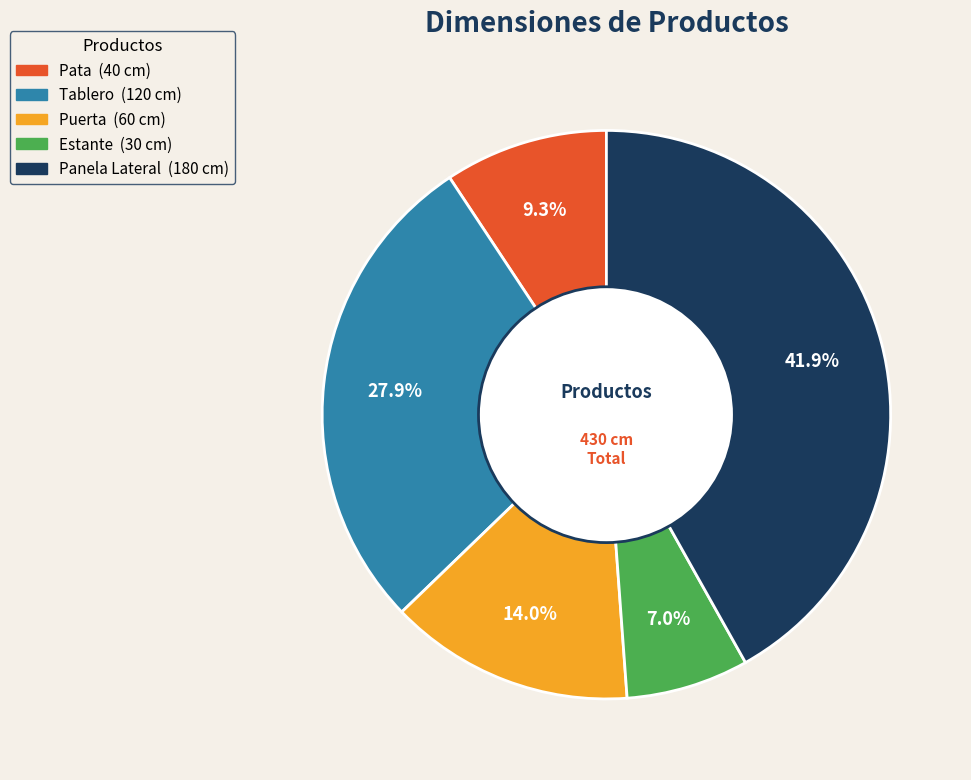

How many segments does this pie chart have?

5